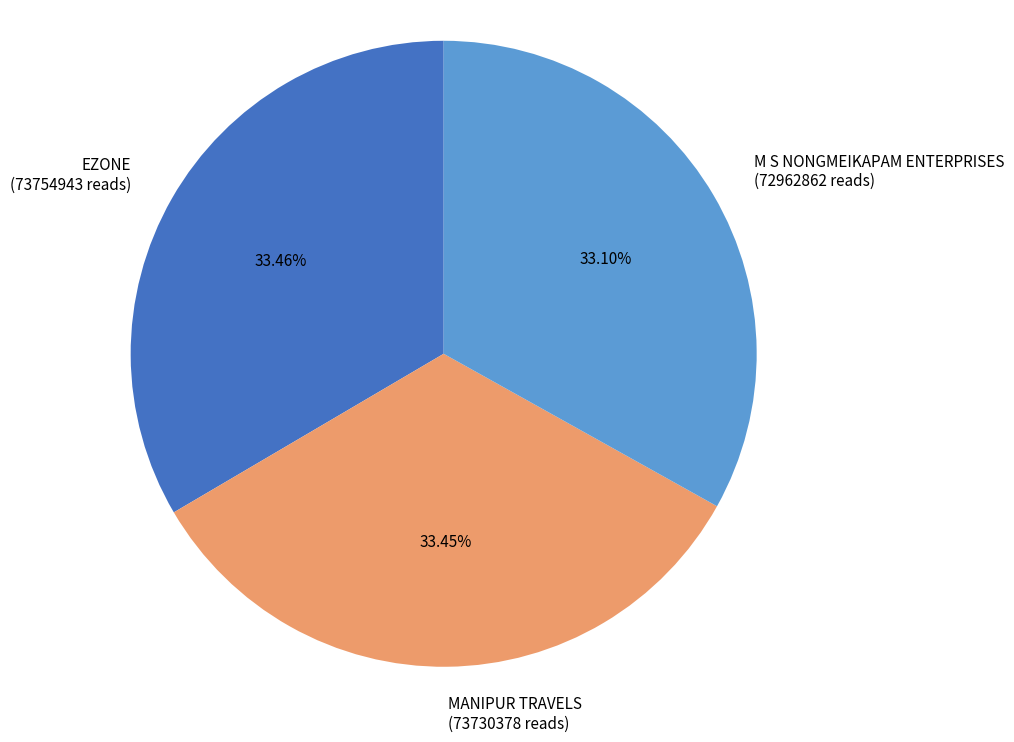

Is there a majority slice in this chart?

No